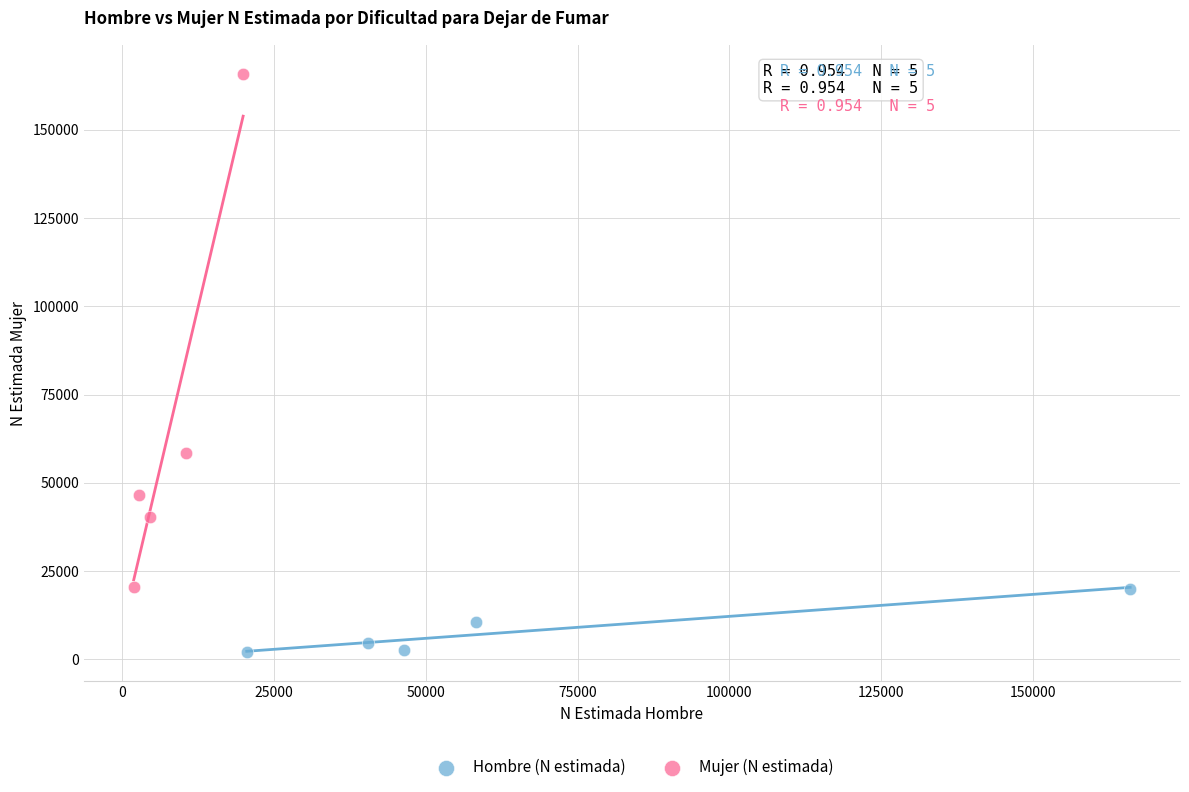

Which series contains the lowest Y value?

Hombre (N estimada)